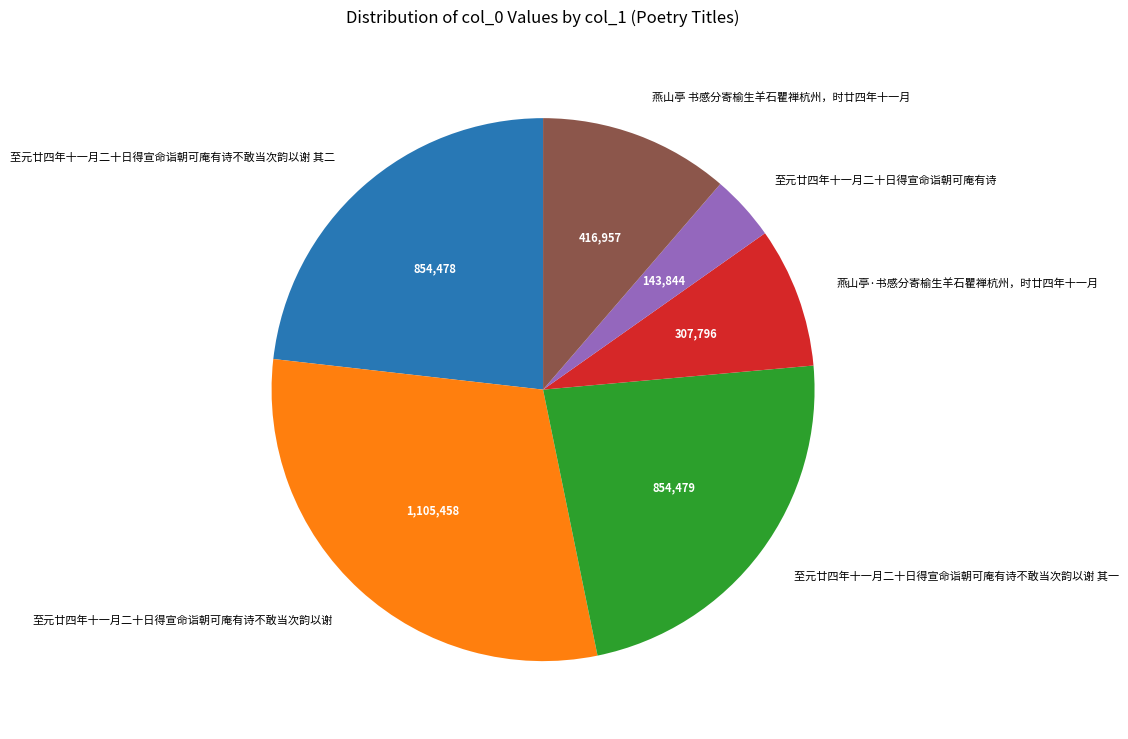

What is the ratio of the value at 至元廿四年十一月二十日得宣命诣朝可庵有诗不敢当次韵以谢 to the value at 至元廿四年十一月二十日得宣命诣朝可庵有诗不敢当次韵以谢 其一?

1.3